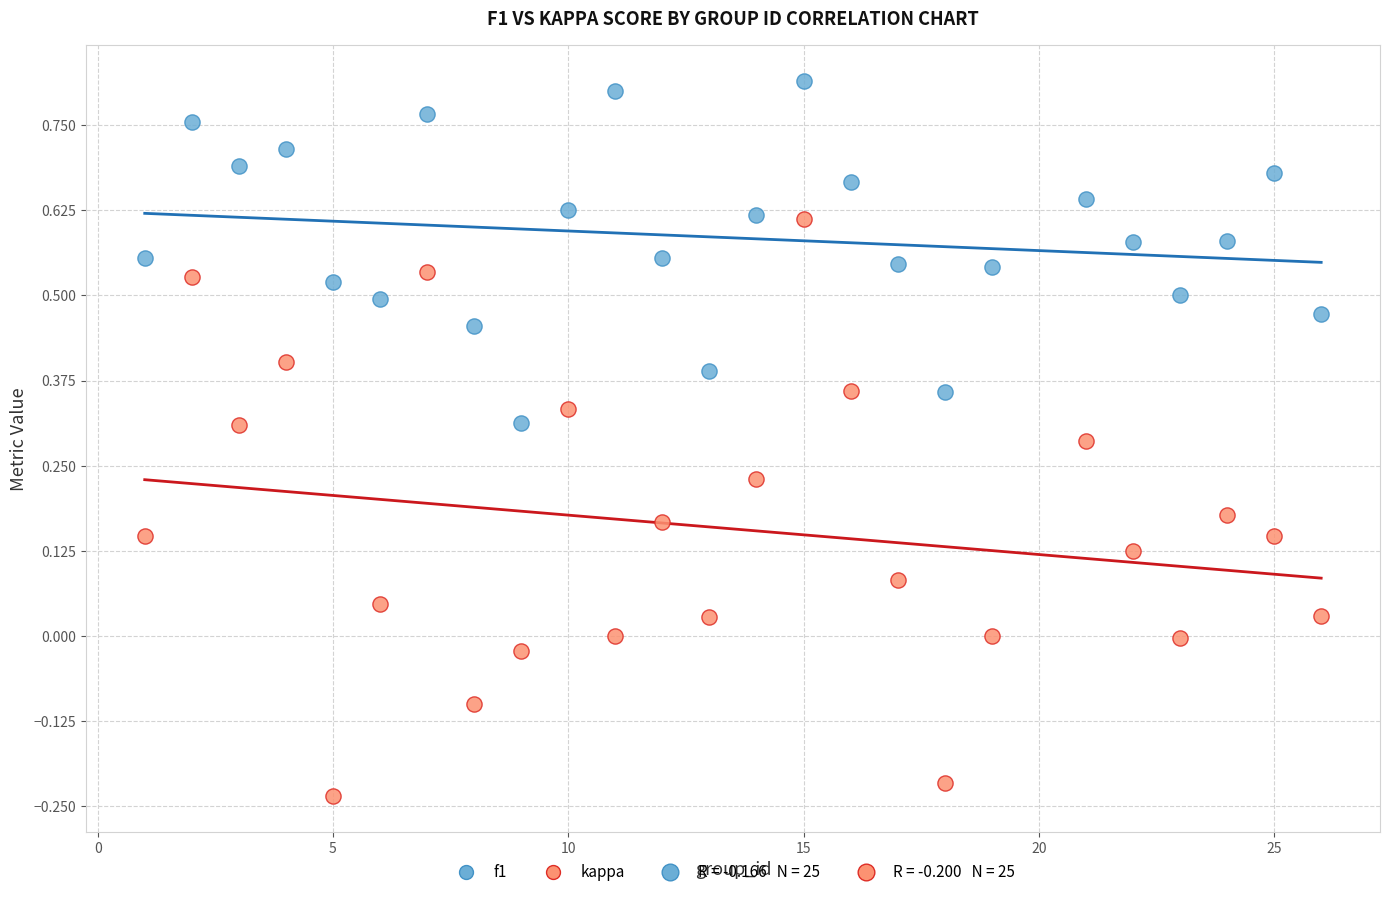

Which series contains the lowest Y value?

kappa